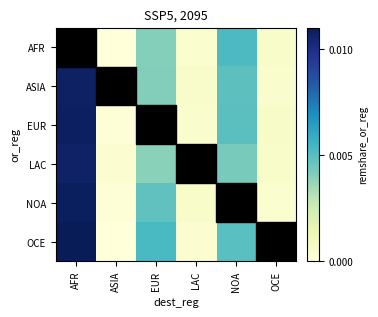

At how many categories does at least one series exceed 0?

6